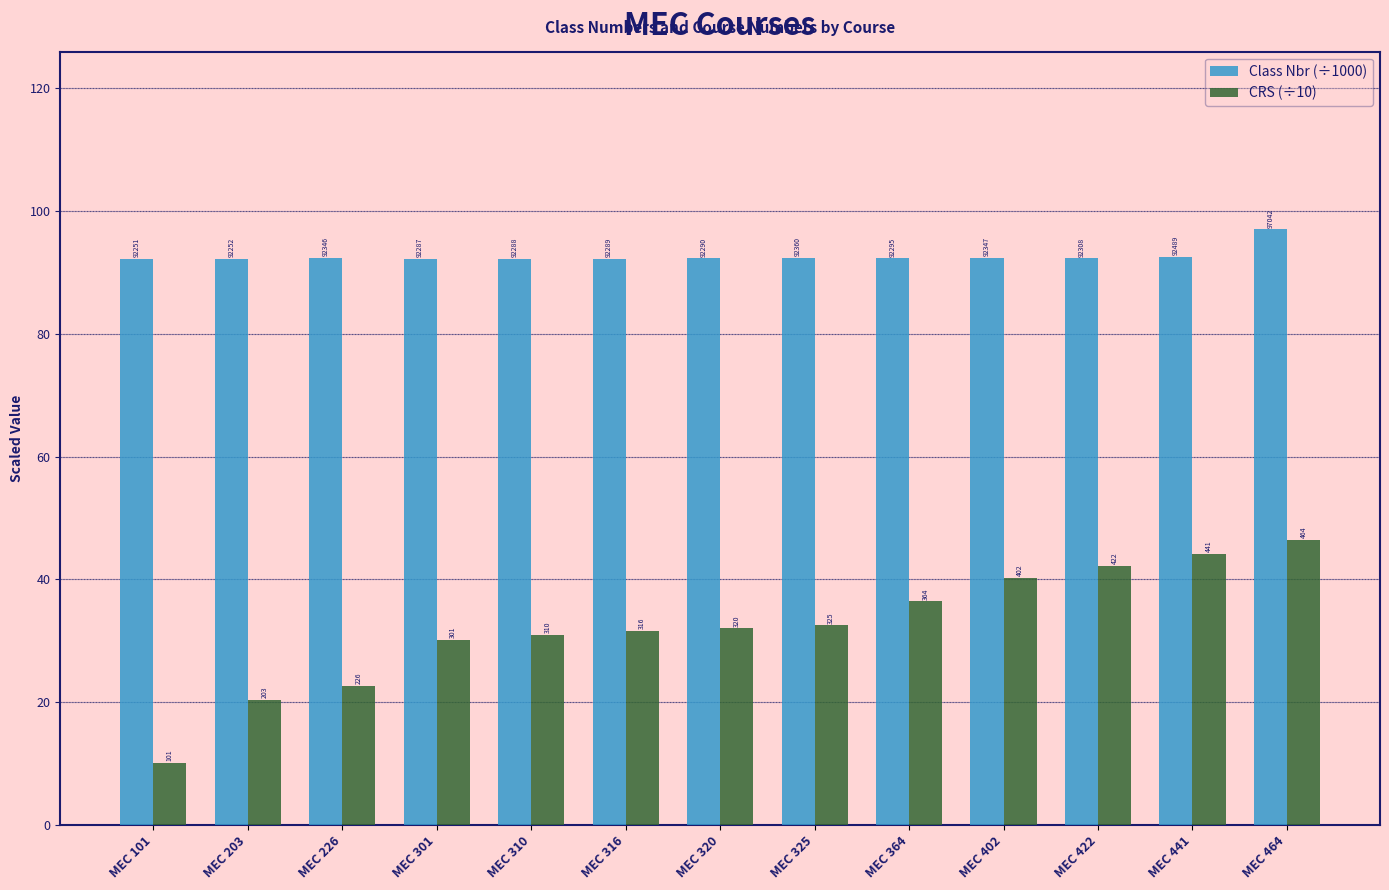

What are all the series names shown in the legend?

Class Nbr (÷1000), CRS (÷10)